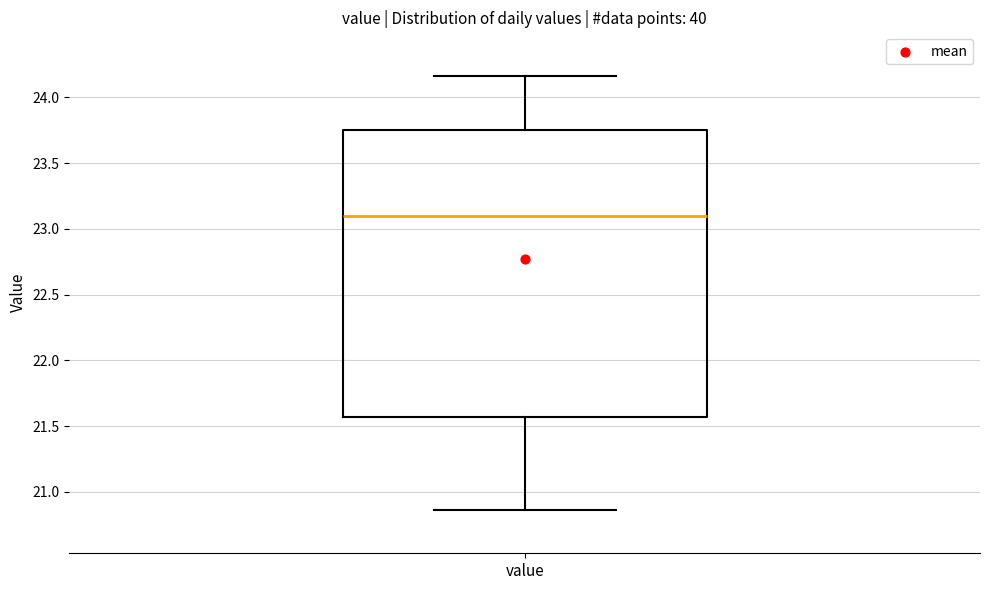

Where is the lower edge of the box for value on the y-axis? The values are not printed on the chart, so give them approximately, as read against the axis.

21.55